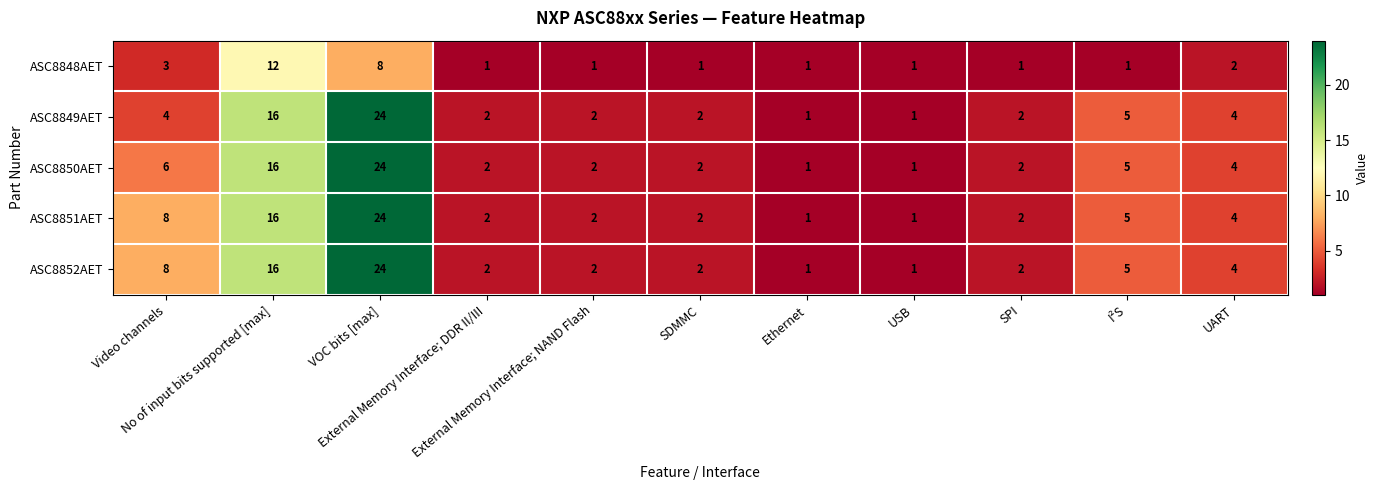

What is the greatest value displayed?

24